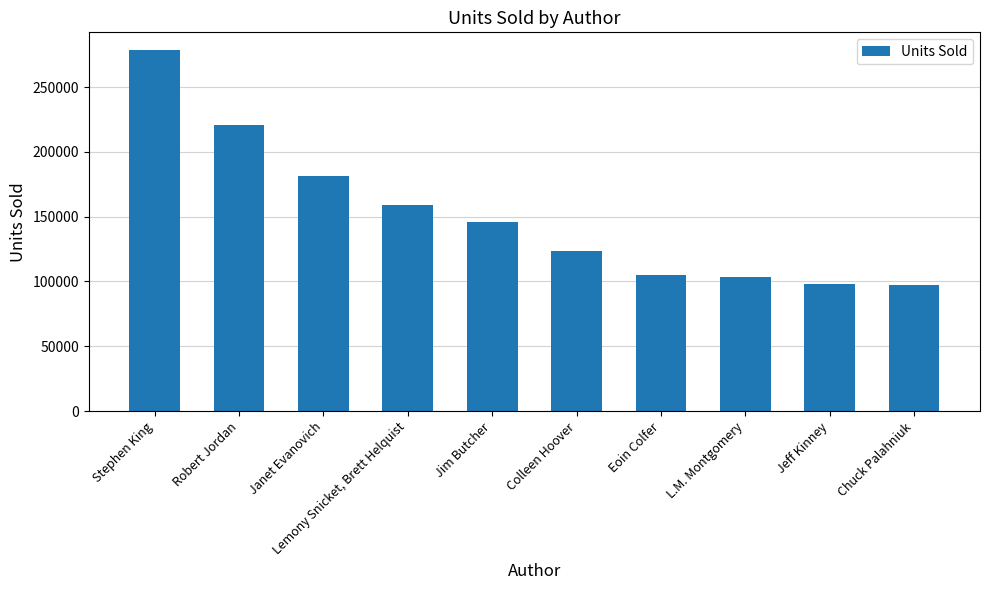

Rank the categories by value from lowest to highest.

Chuck Palahniuk, Jeff Kinney, L.M. Montgomery, Eoin Colfer, Colleen Hoover, Jim Butcher, Lemony Snicket, Brett Helquist, Janet Evanovich, Robert Jordan, Stephen King